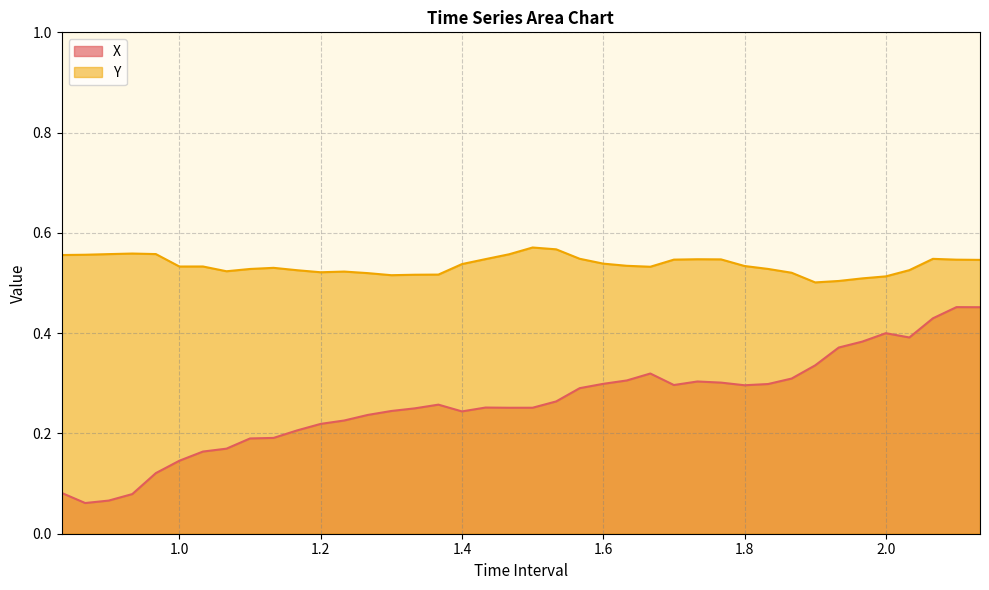

Reading right to left, list all the values displayed in this chart.

X: 0.5	0.5	0.4	0.4	0.4	0.4	0.4	0.3	0.3	0.3	0.3	0.3	0.3	0.3	0.3	0.3	0.3	0.3	0.3	0.3	0.3	0.3	0.2	0.3	0.3	0.2	0.2	0.2	0.2	0.2	0.2	0.2	0.2	0.2	0.1	0.1	0.1	0.1	0.1	0.1
Y: 0.5	0.5	0.5	0.5	0.5	0.5	0.5	0.5	0.5	0.5	0.5	0.5	0.5	0.5	0.5	0.5	0.5	0.5	0.6	0.6	0.6	0.5	0.5	0.5	0.5	0.5	0.5	0.5	0.5	0.5	0.5	0.5	0.5	0.5	0.5	0.6	0.6	0.6	0.6	0.6